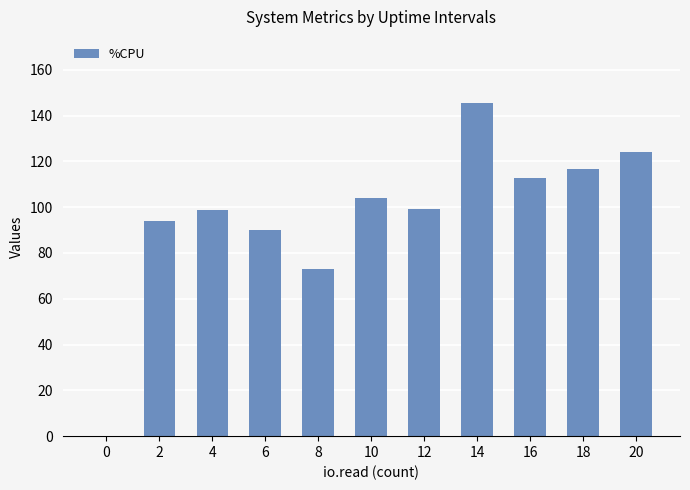

Where is the data nearest to the value 72?

8